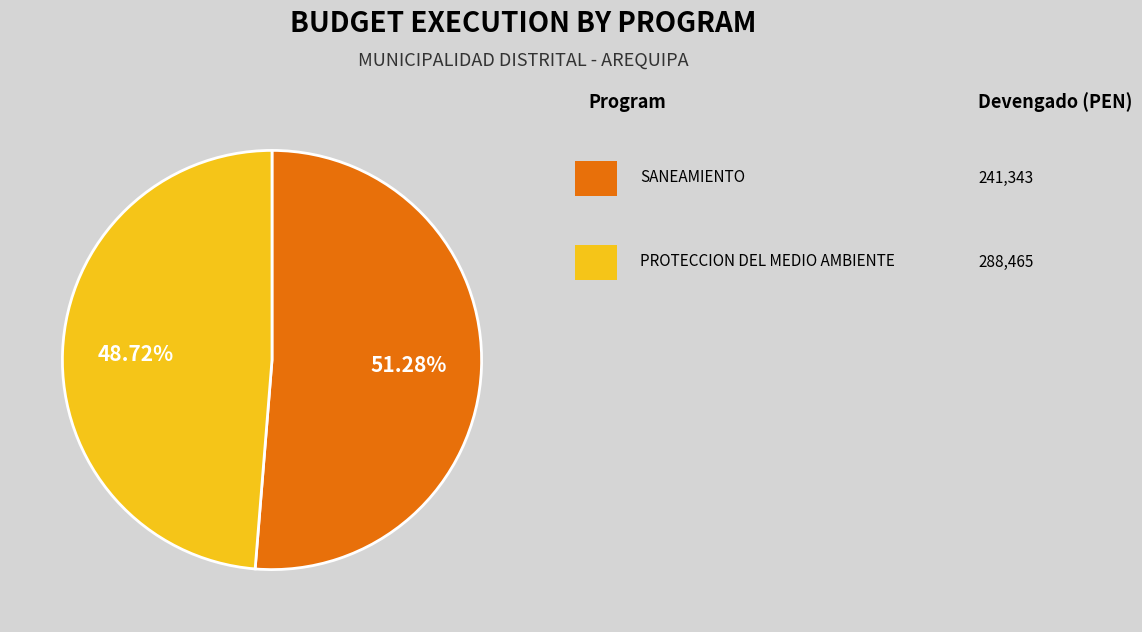

Is there a majority slice in this chart?

Yes